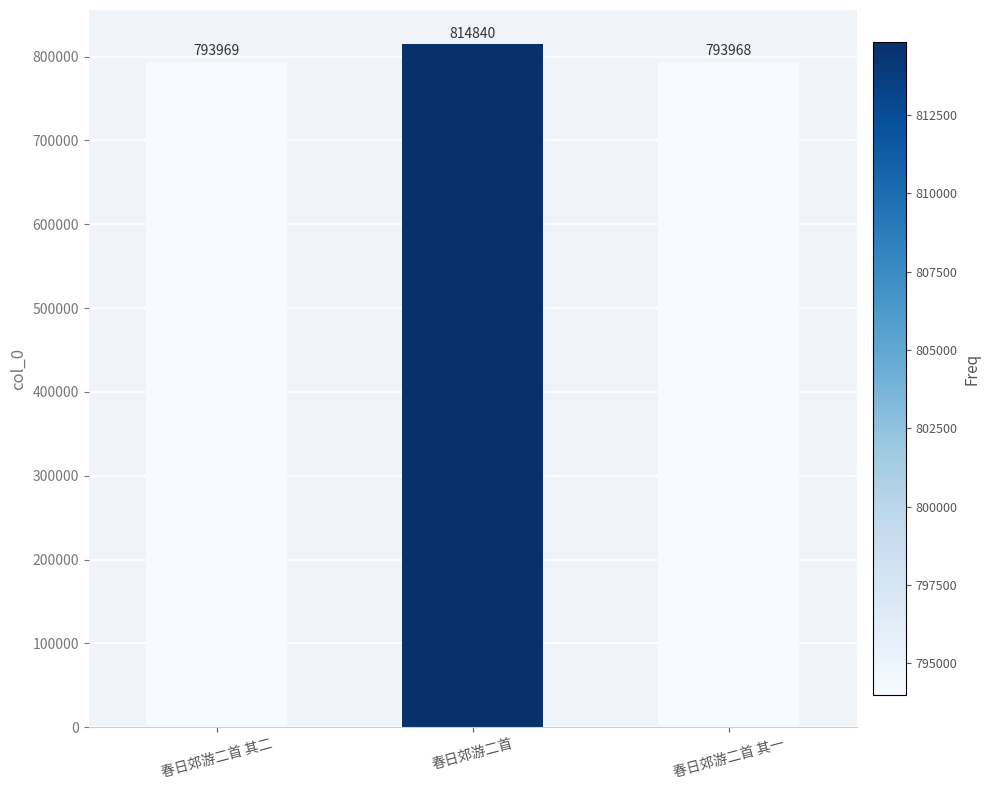

The value at 春日郊游二首 其二 is 508433. True or false?

False